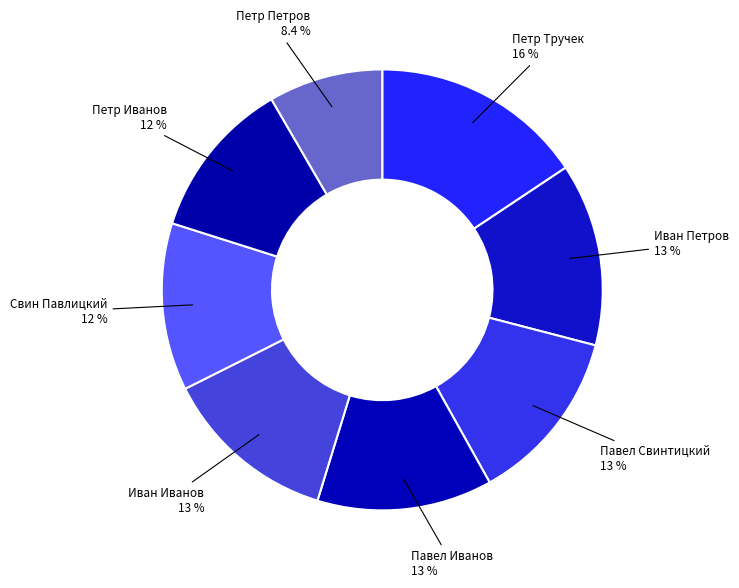

To the nearest percent, what is the difference between the Иван Петров and Павел Иванов slice percentages?

1%